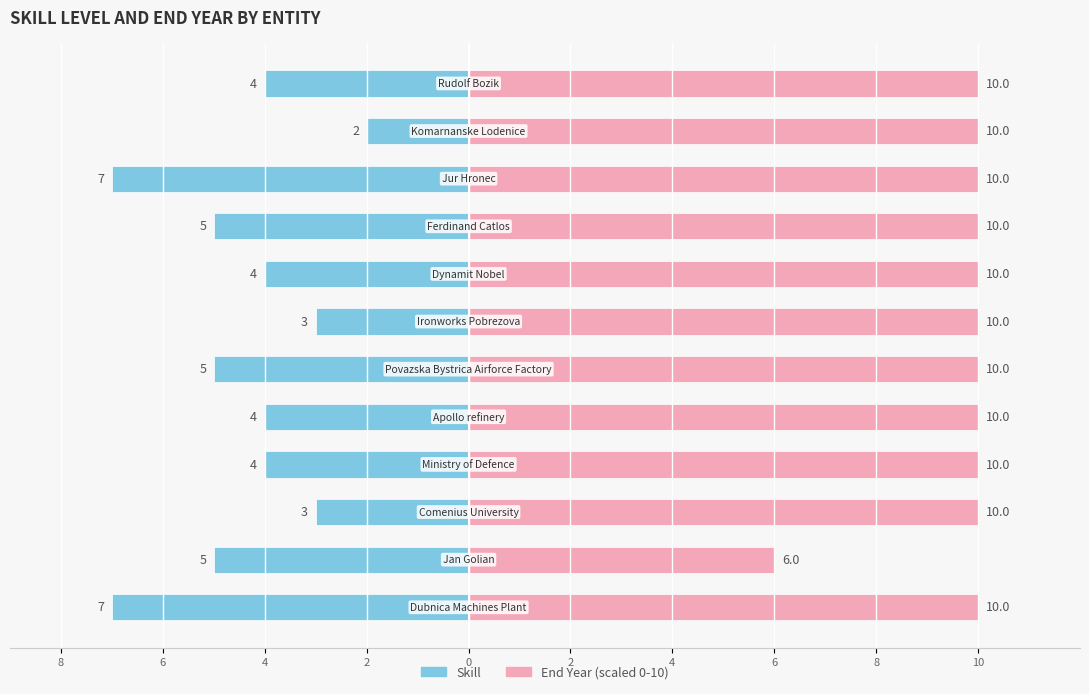

What is the difference between the End Year (scaled) values at 6 and 11?

4